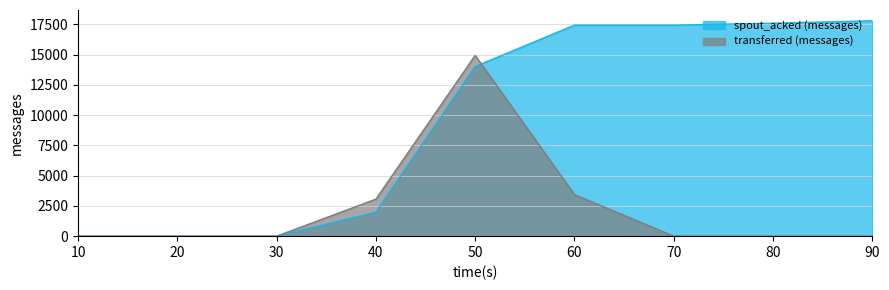

At which category is the sum across all series the highest?

50